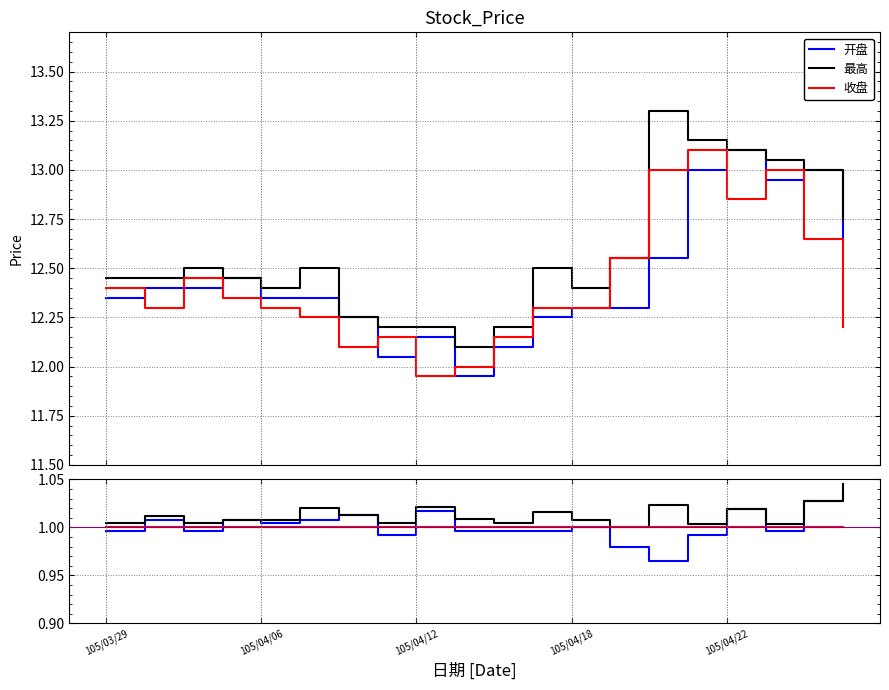

Which series has the largest range (max minus min)?

开盘